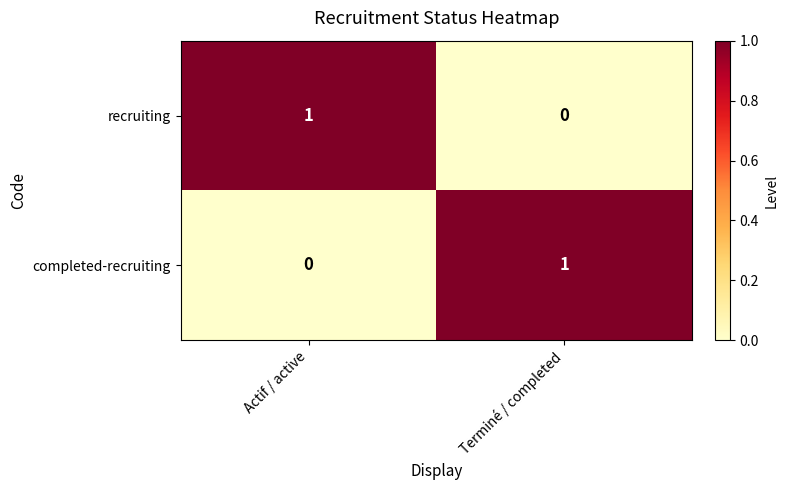

At which label does completed-recruiting reach its peak?

Terminé / completed